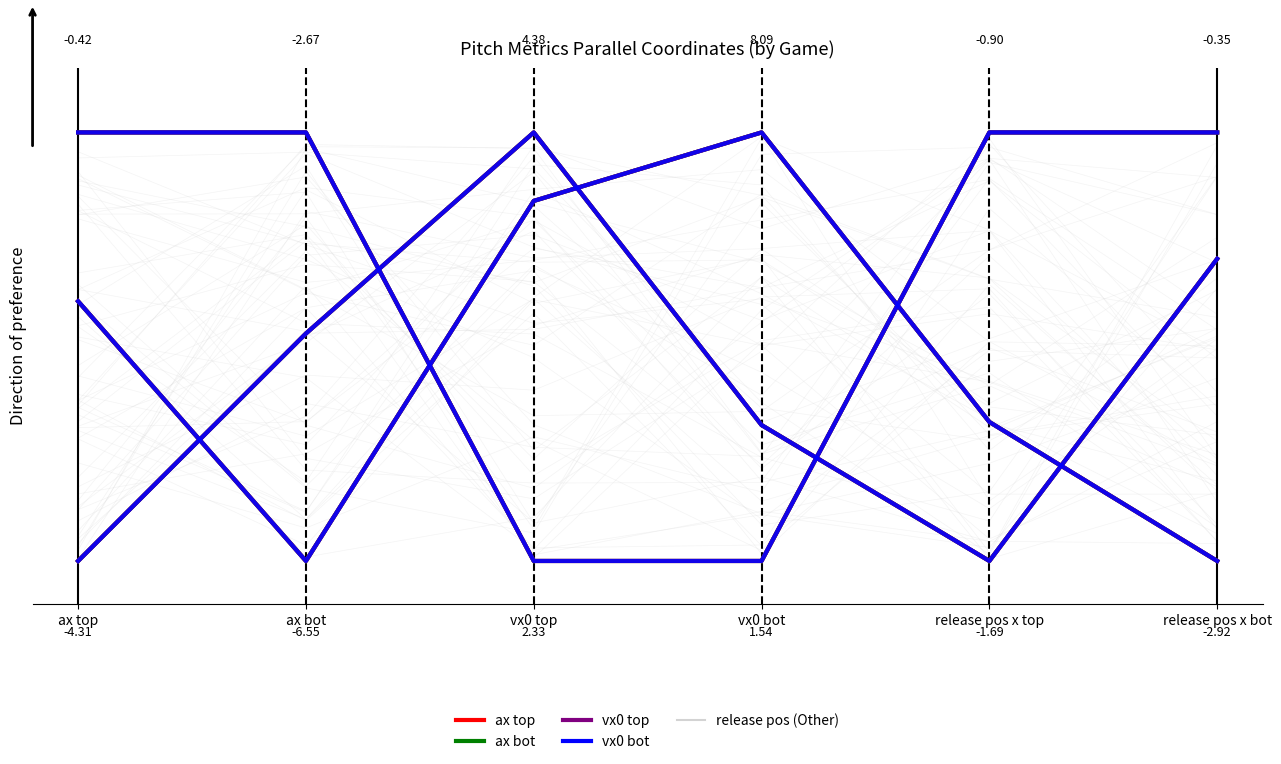

The value of ax top at vx0 top is -1. True or false?

False